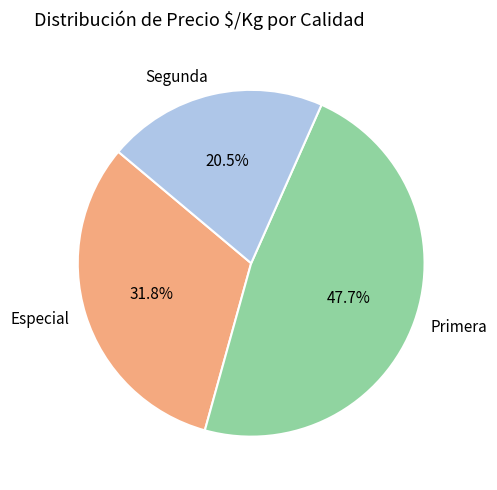

Which category has the smallest portion of the pie?

Segunda